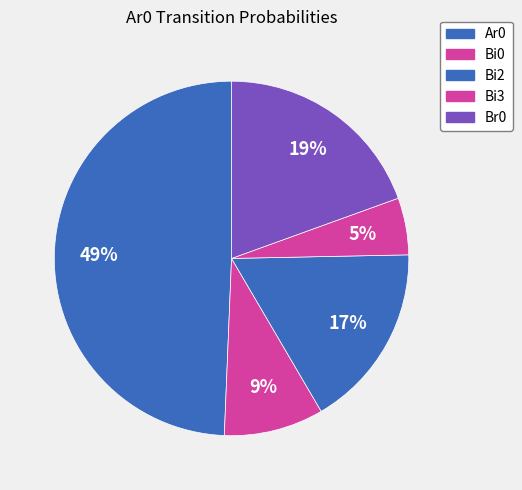

What portion of the pie excludes Ar0?

50.6%